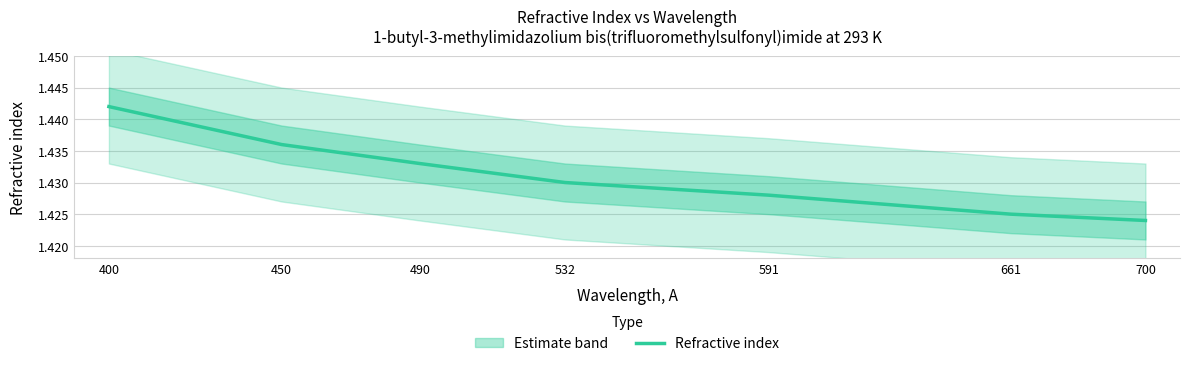

Reading right to left, list all the values displayed in this chart.

700=1.4	661=1.4	591=1.4	532=1.4	490=1.4	450=1.4	400=1.4